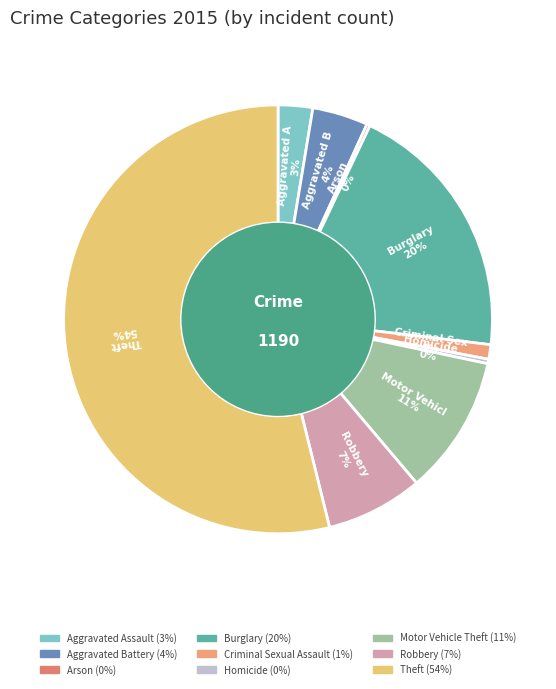

What portion of the pie excludes Theft?

46.1%